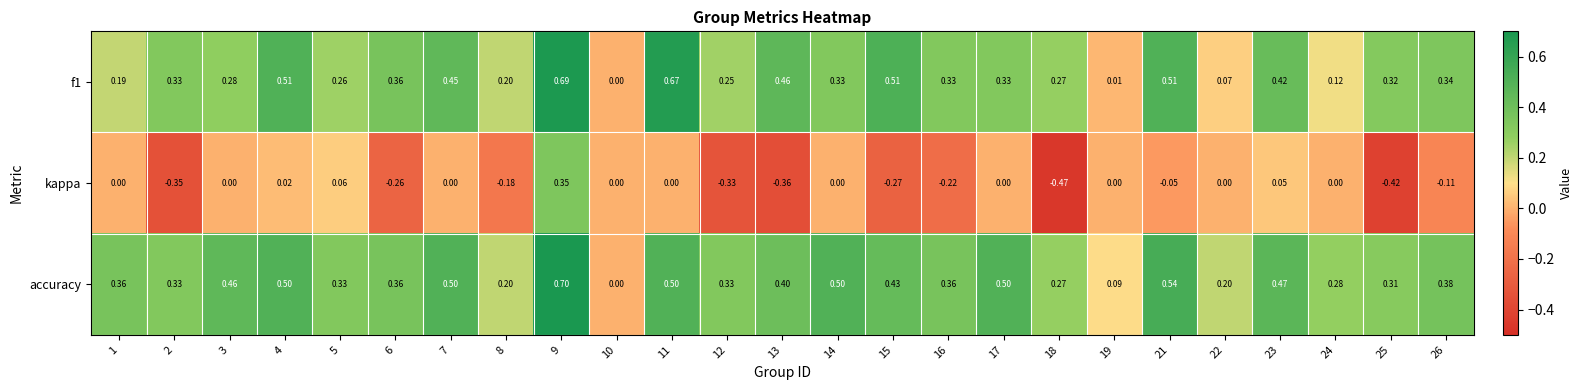

Between 15 and 25, which series saw the biggest shift?

f1